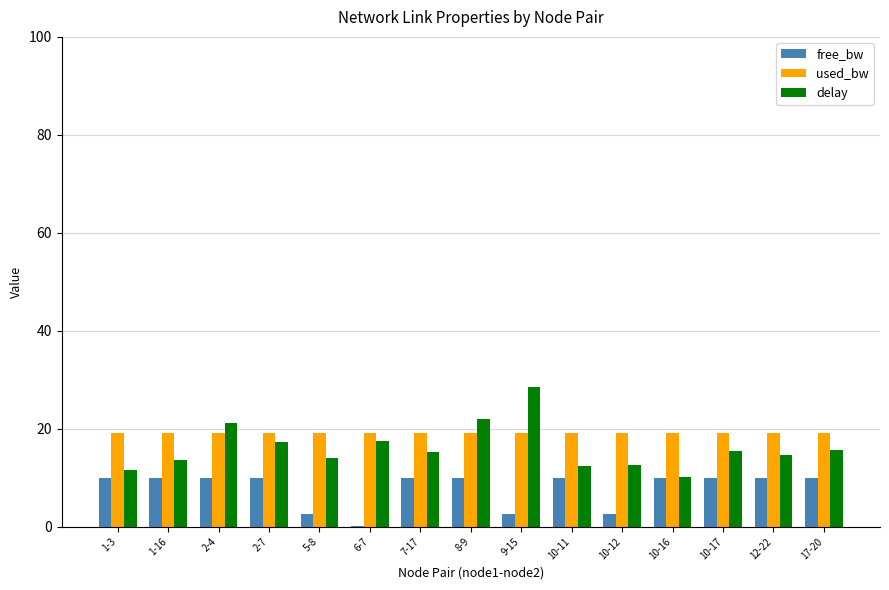

The used_bw series shows 8.9 at 10-12. True or false?

False